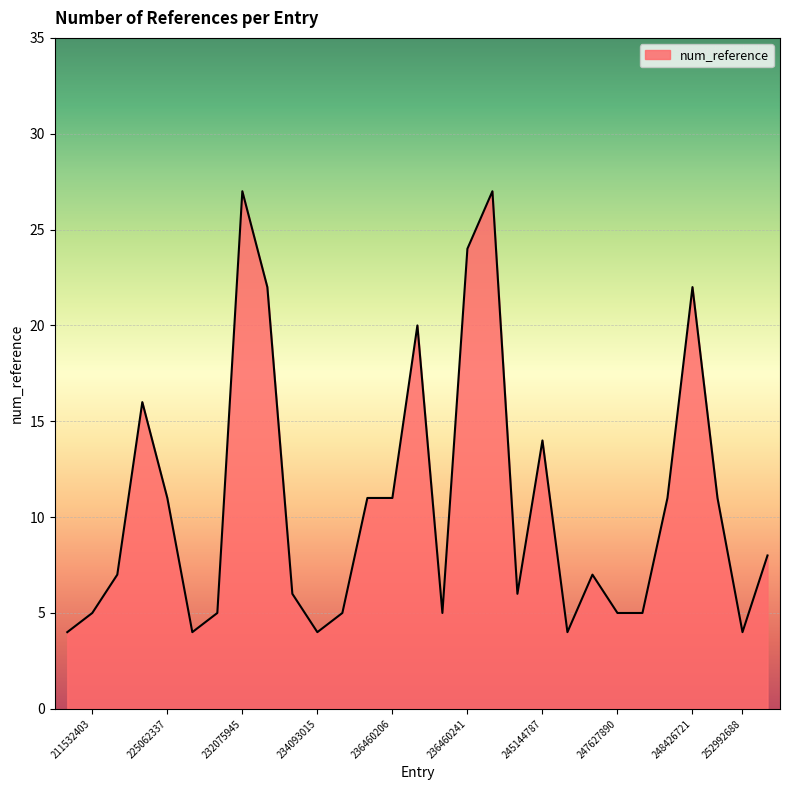

What is the minimum value shown in the chart?

4